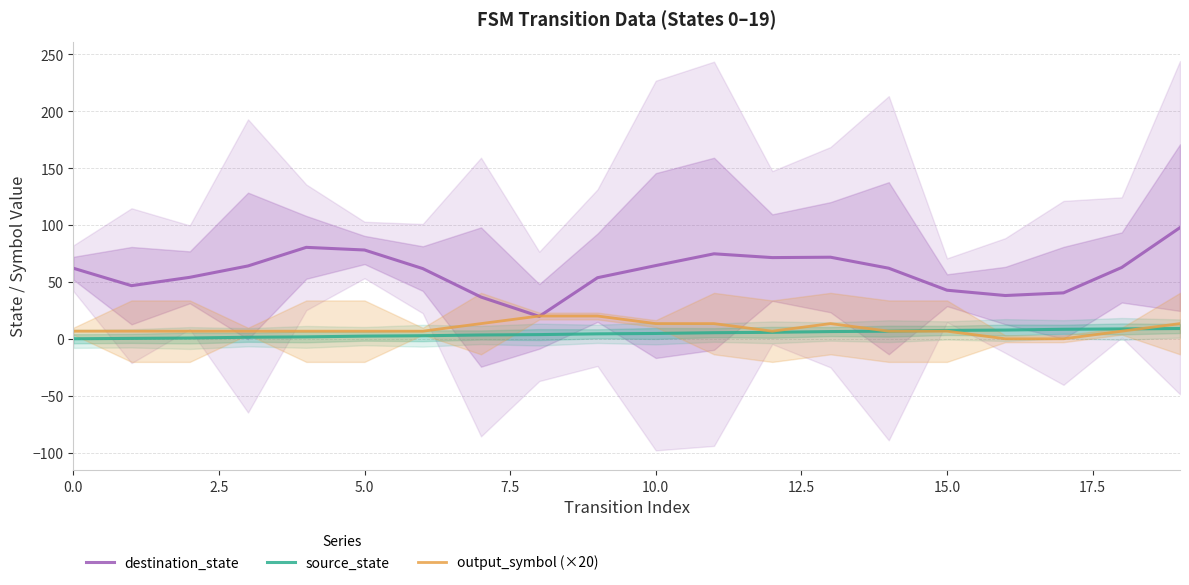

How many interior local valleys does the output_symbol (×20) series have?

1